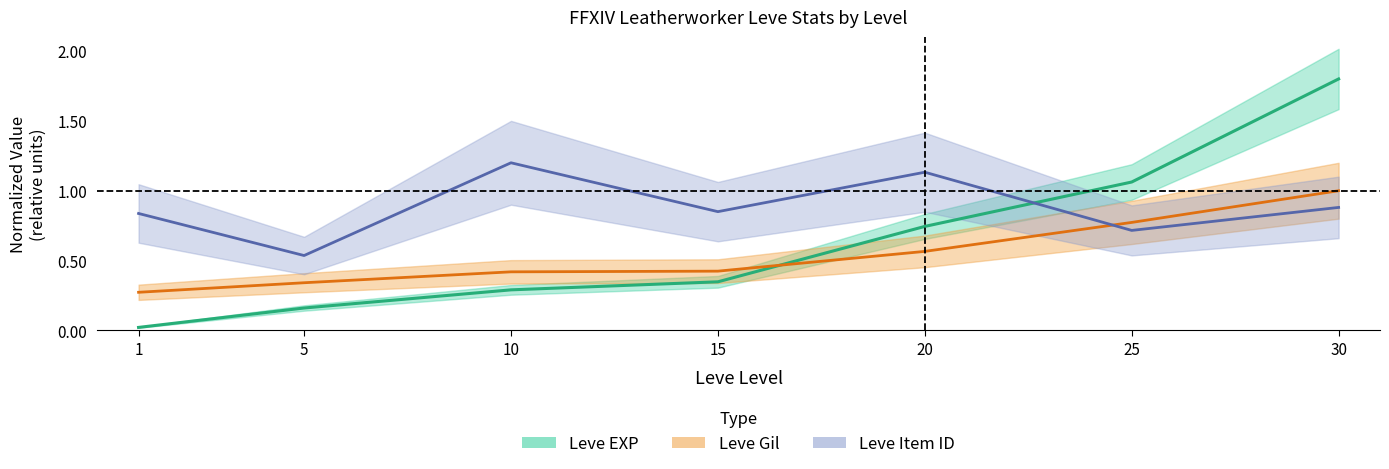

At which category does the chart reach its minimum across all series?

1